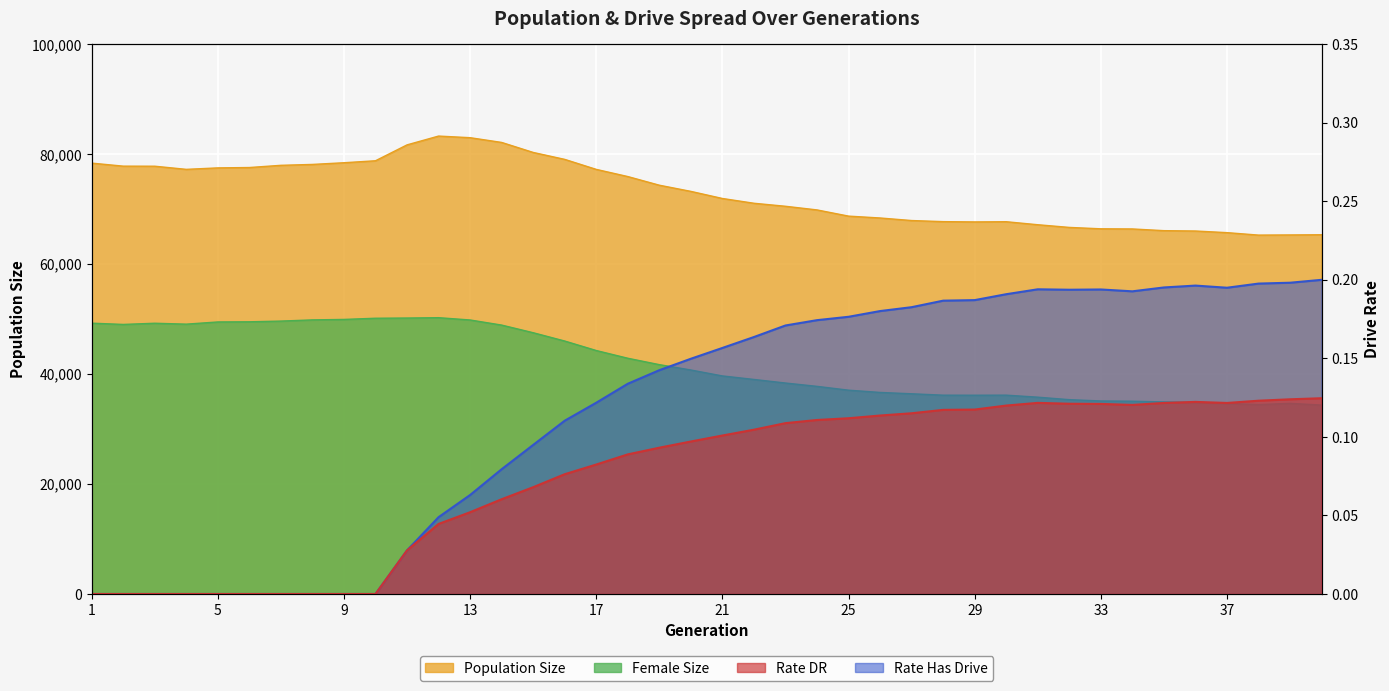

Which category has the highest value across all series?

12